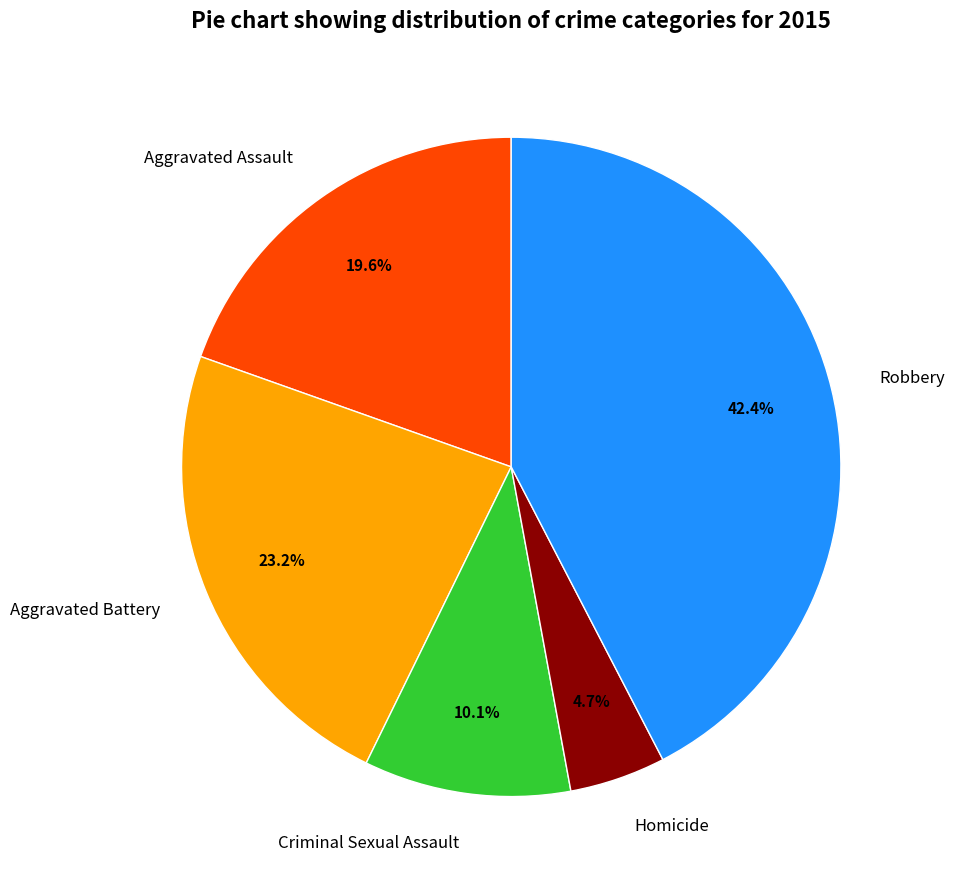

Does Aggravated Assault account for over 50% of the chart?

No